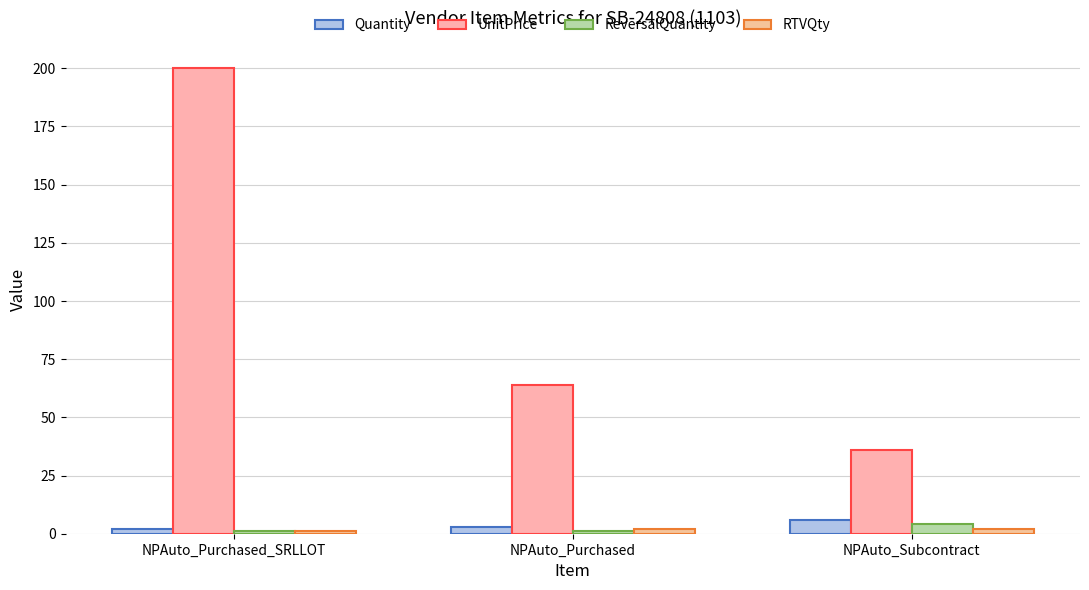

Reading right to left, what are all the values shown in this chart?

Quantity: NPAuto_Subcontract=6	NPAuto_Purchased=3	NPAuto_Purchased_SRLLOT=2
UnitPrice: NPAuto_Subcontract=36	NPAuto_Purchased=64	NPAuto_Purchased_SRLLOT=200
ReversalQuantity: NPAuto_Subcontract=4	NPAuto_Purchased=1	NPAuto_Purchased_SRLLOT=1
RTVQty: NPAuto_Subcontract=2	NPAuto_Purchased=2	NPAuto_Purchased_SRLLOT=1